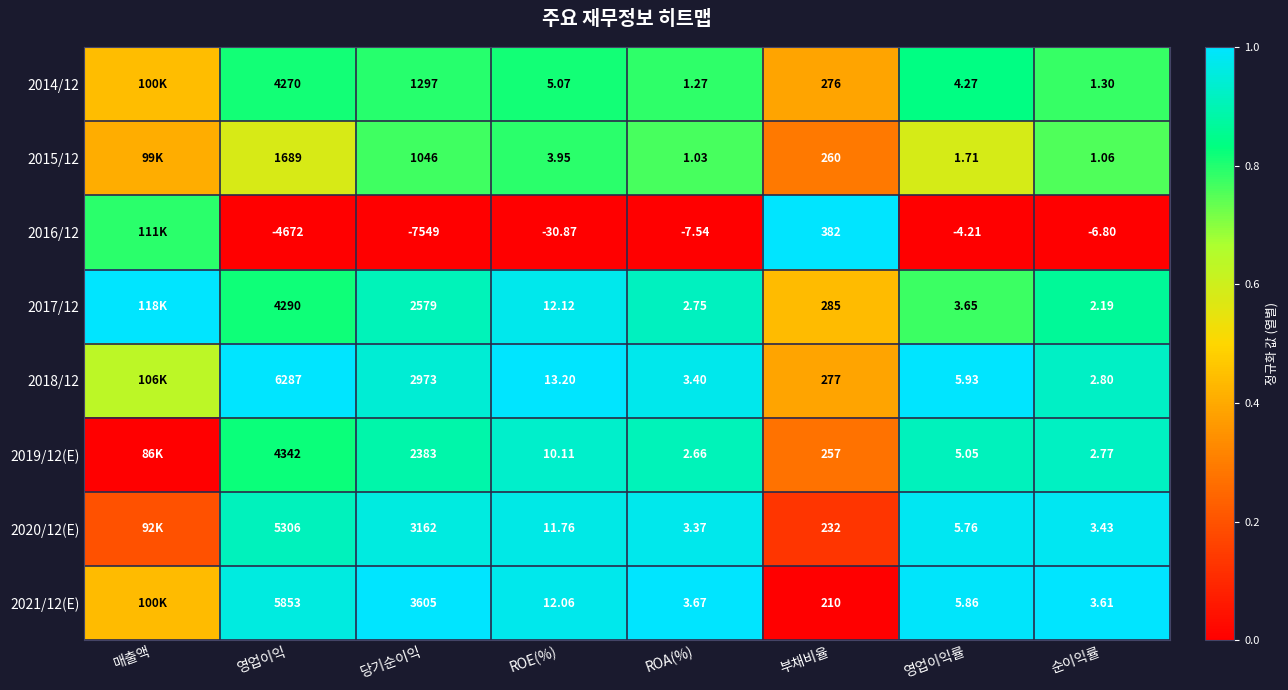

Is the value of 2014/12 at 영업이익률 greater than the value of 2017/12 at ROA(%)?

Yes